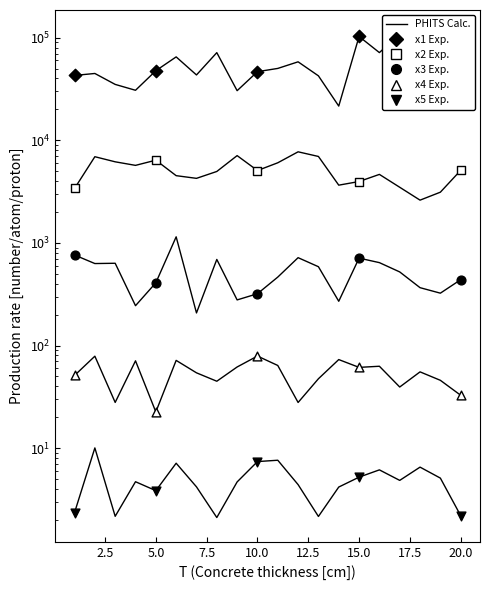

Which series has the largest total across all categories?

x1